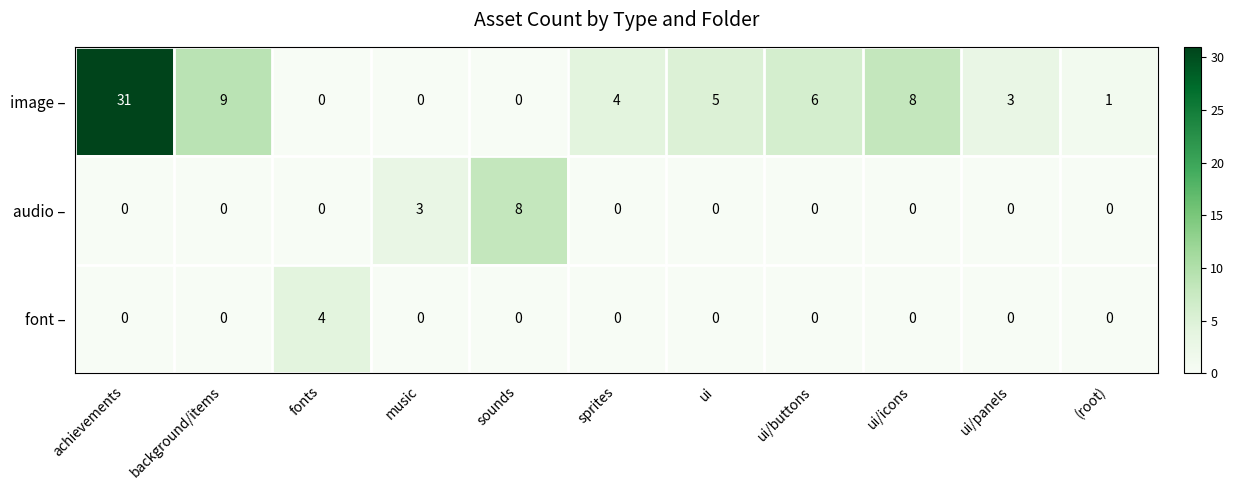

Which series has the largest total across all categories?

image –